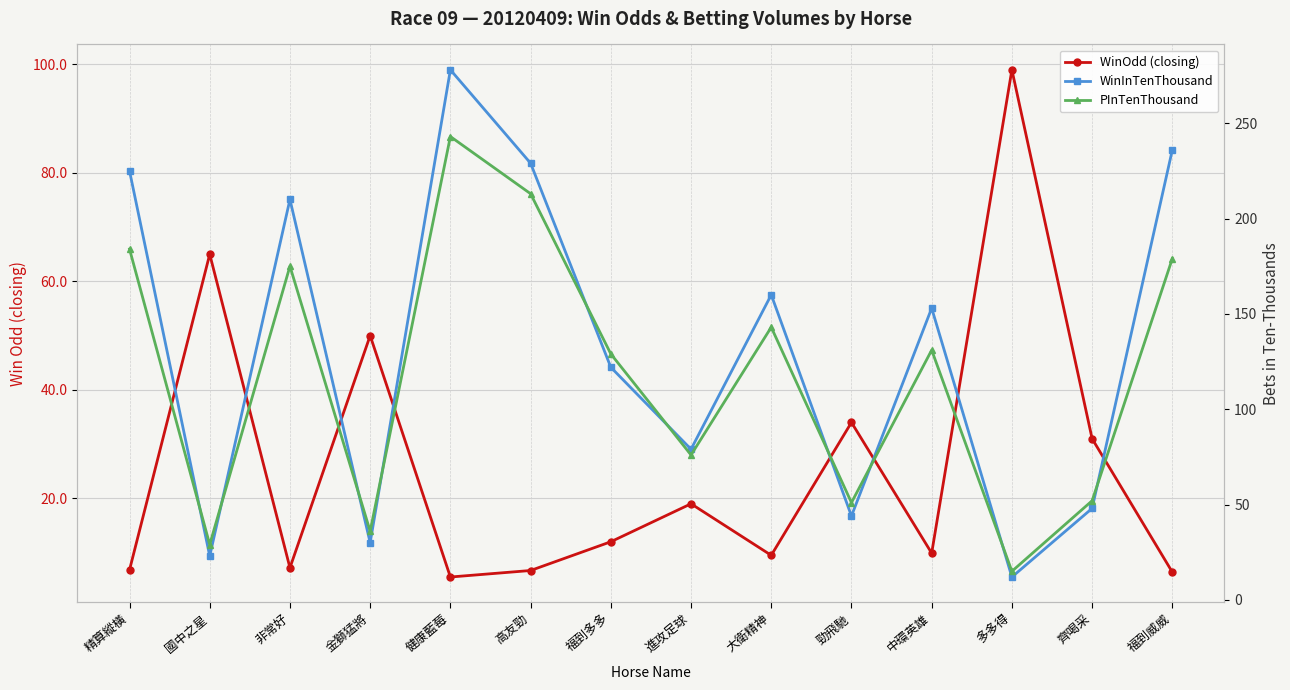

At how many categories does at least one series exceed 48?

14